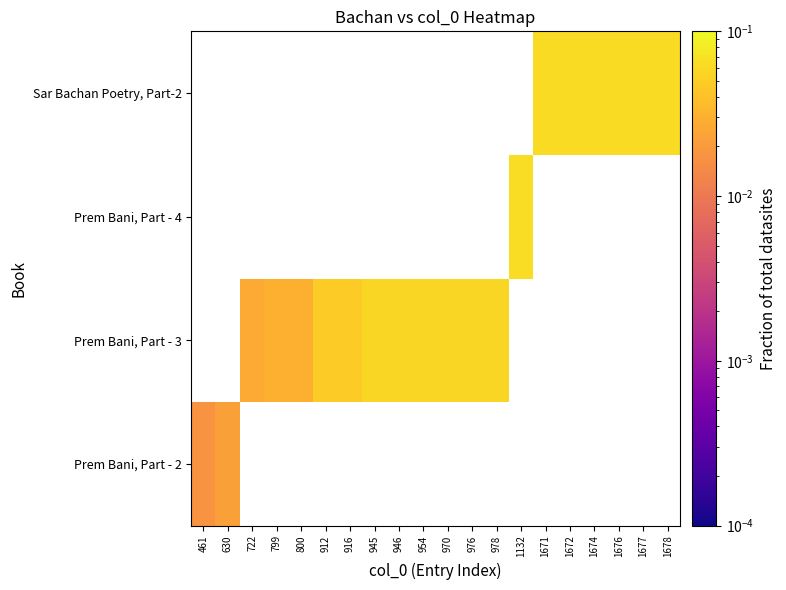

Is the value of Prem Bani, Part - 2 at 1672 greater than the value of Sar Bachan Poetry, Part-2 at 1676?

No